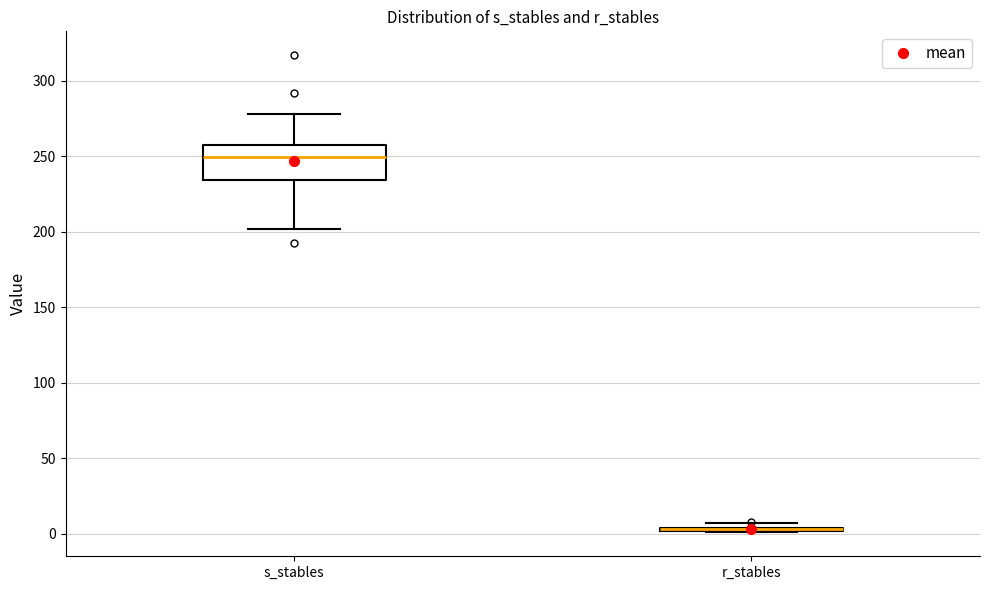

Where does the upper whisker of the box for s_stables end on the y-axis? The values are not printed on the chart, so give them approximately, as read against the axis.

280